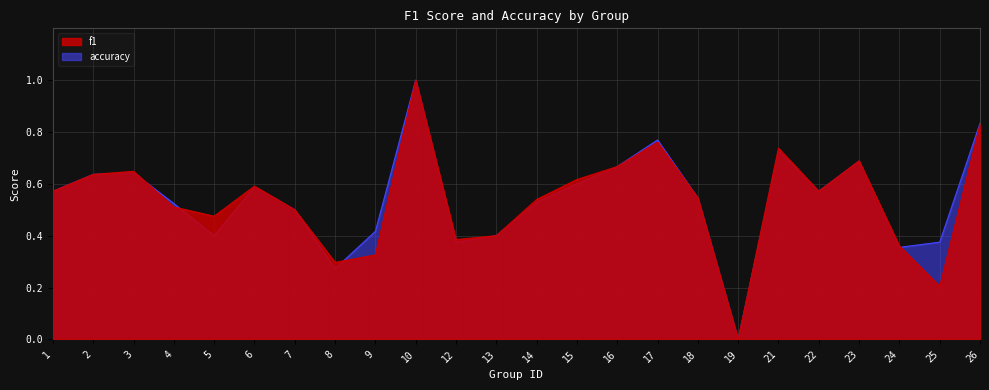

Reading right to left, transcribe all the data shown in this chart.

f1: 0.8	0.2	0.4	0.7	0.6	0.7	0.0	0.5	0.8	0.7	0.6	0.5	0.4	0.4	1.0	0.3	0.3	0.5	0.6	0.5	0.5	0.6	0.6	0.6
accuracy: 0.8	0.4	0.4	0.7	0.6	0.7	0.0	0.5	0.8	0.7	0.6	0.5	0.4	0.4	1.0	0.4	0.3	0.5	0.6	0.4	0.5	0.6	0.6	0.6